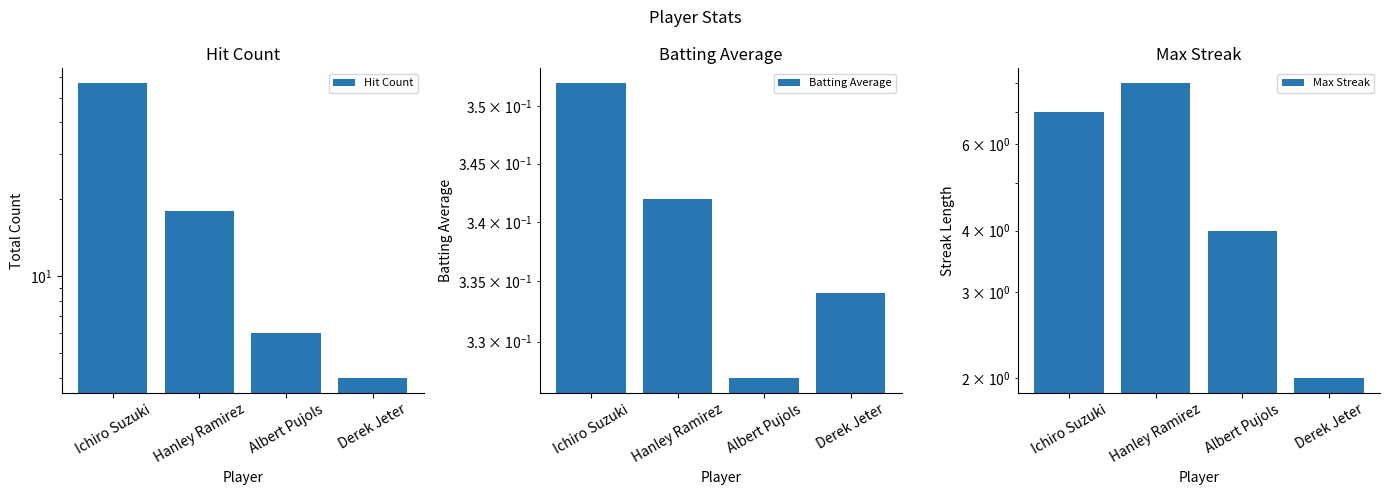

True or false: Max Streak has a value of 7.0 at Ichiro Suzuki.

True